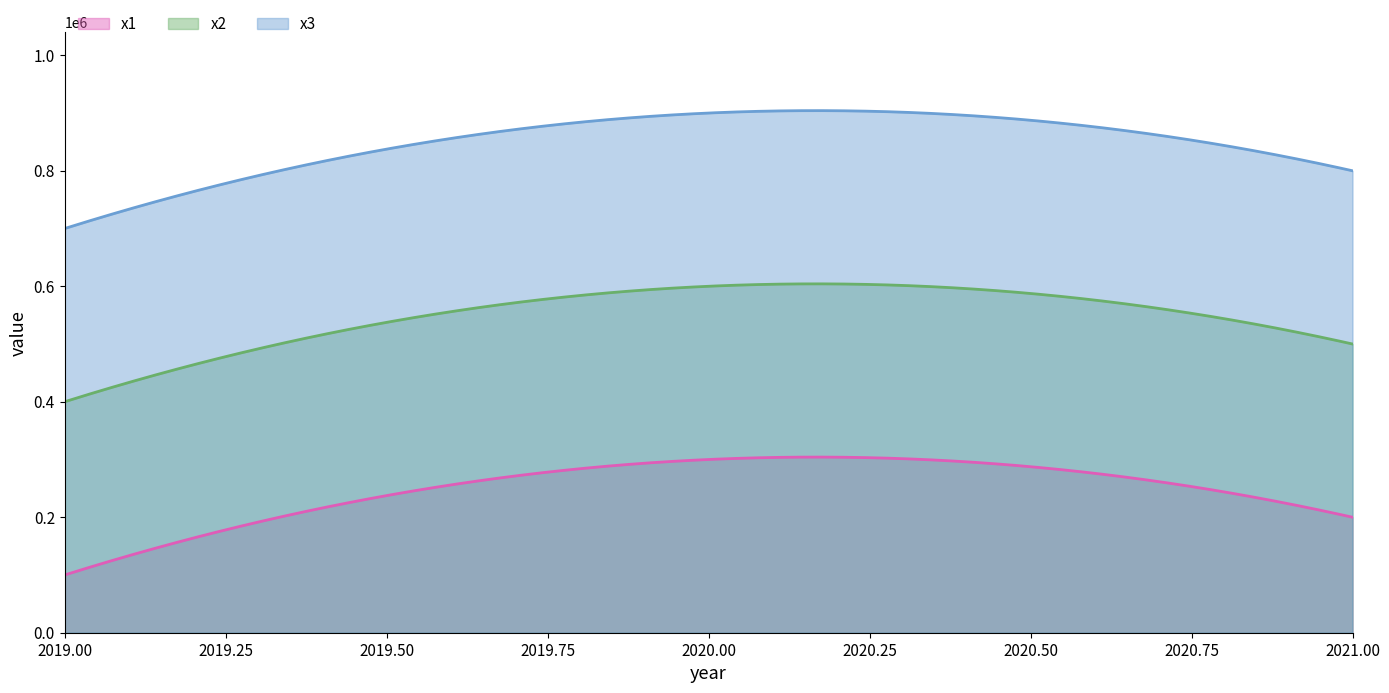

Which category has the lowest value across all series?

2019